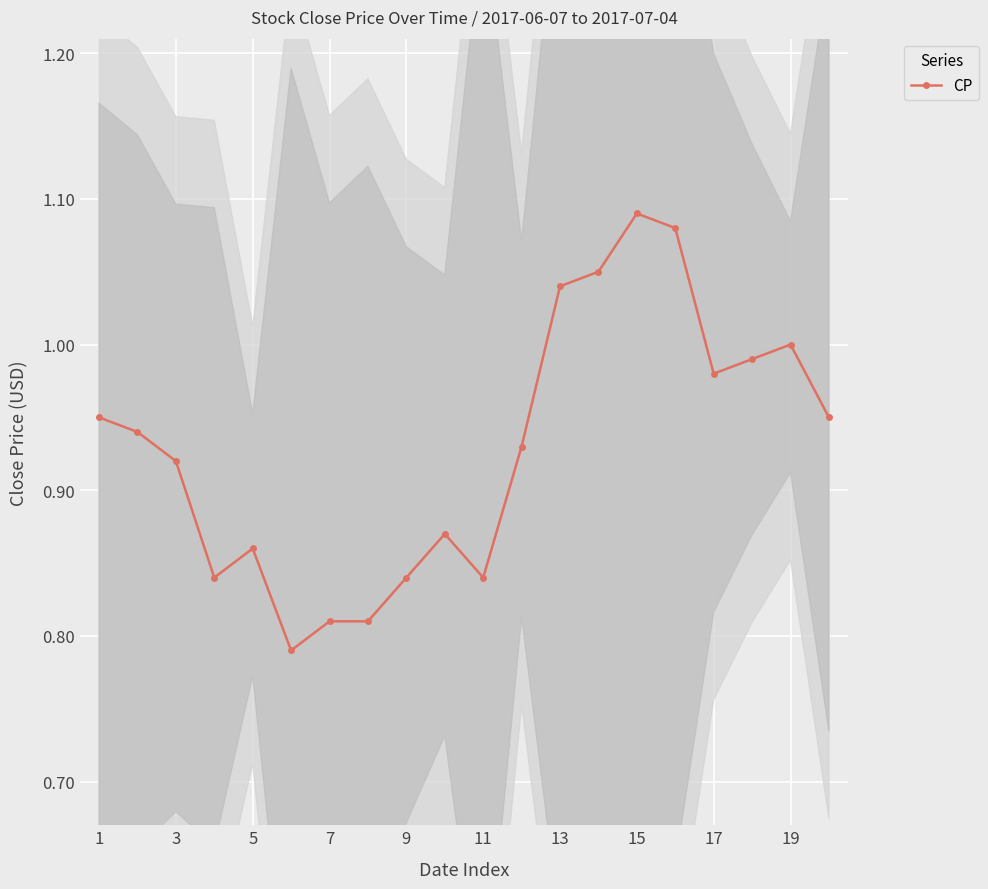

True or false: CP has a value of 1.4 at 17.

False